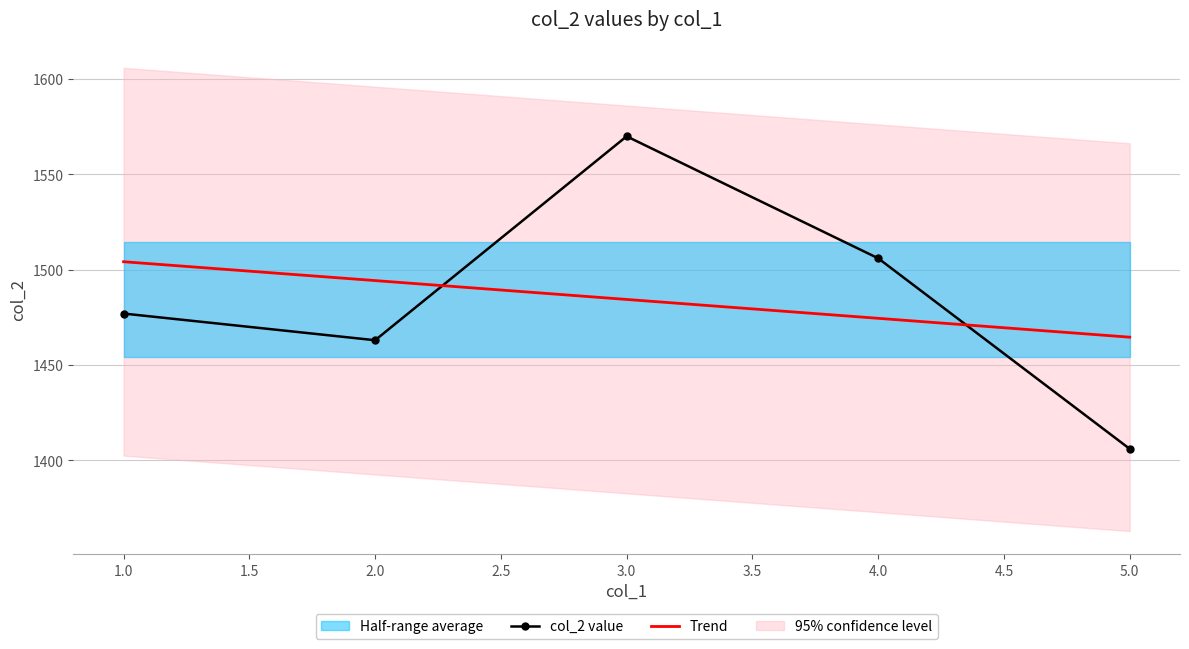

Rank the categories by value from lowest to highest.

5, 2, 1, 4, 3